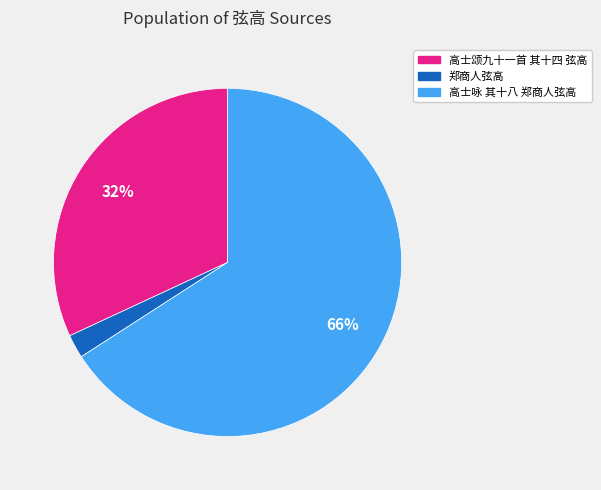

To the nearest percent, what percentage of the pie is 高士颂九十一首 其十四 弦高?

32%